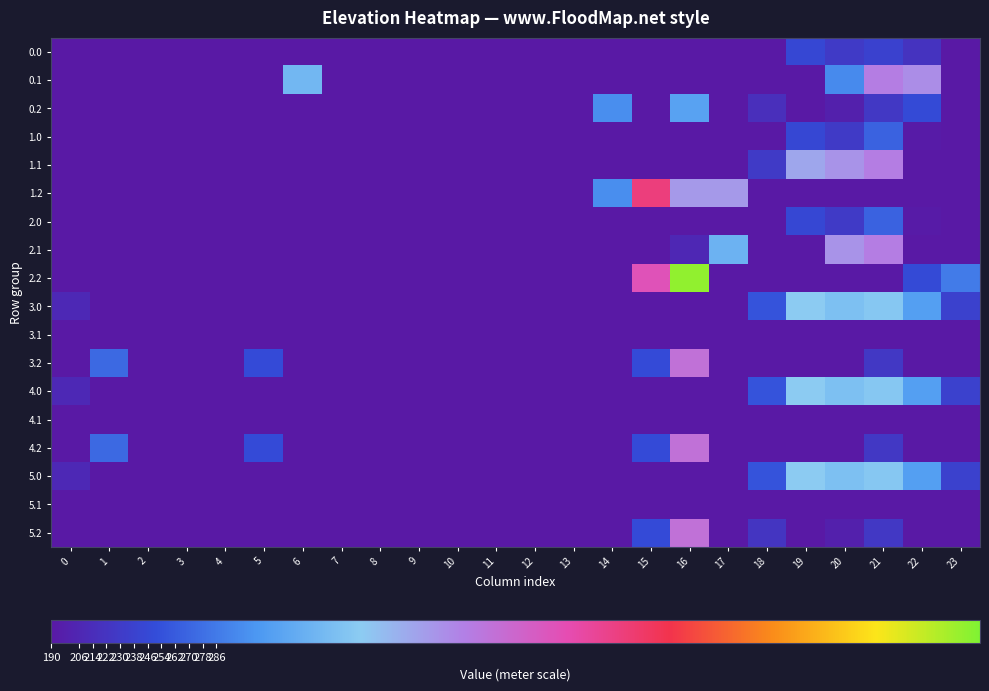

At 8, list the series in order from smallest to largest.

0.0, 0.1, 0.2, 1.0, 1.1, 1.2, 2.0, 2.1, 2.2, 3.0, 3.1, 3.2, 4.0, 4.1, 4.2, 5.0, 5.1, 5.2